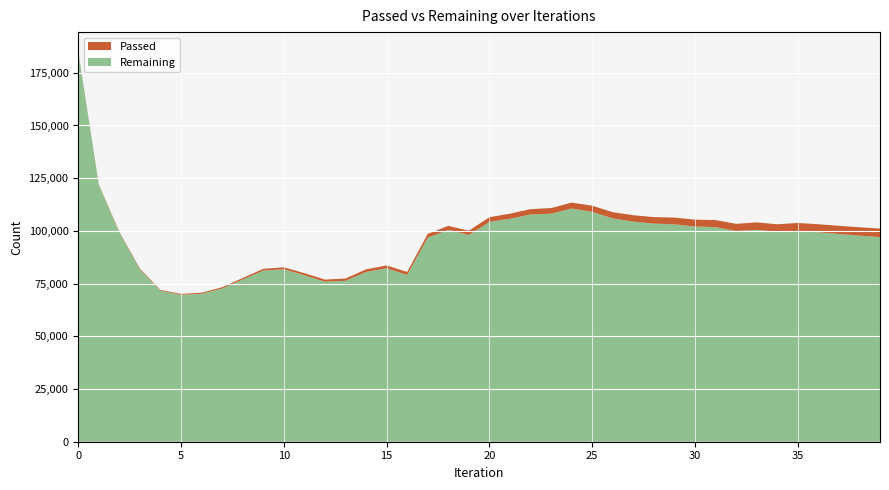

Reading left to right, what are all the values shown in this chart?

Passed: 0=185	1=243	2=298	3=328	4=359	5=420	6=494	7=586	8=699	9=819	10=910	11=959	12=999	13=1083	14=1226	15=1337	16=1368	17=1774	18=1945	19=2001	20=2236	21=2379	22=2537	23=2659	24=2835	25=2910	26=2939	27=3008	28=3089	29=3189	30=3265	31=3364	32=3410	33=3537	34=3609	35=3735	36=3816	37=3891	38=3967	39=4044
Remaining: 0=184849	1=121755	2=99216	3=81830	4=71586	5=69701	6=70168	7=72698	8=76974	9=81177	10=81819	11=78989	12=75892	13=76329	14=80539	15=82251	16=79148	17=96818	18=100438	19=98078	20=104260	21=105780	22=107769	23=108170	24=110584	25=109040	26=105943	27=104420	28=103454	29=103123	30=102067	31=101780	32=99932	33=100498	34=99526	35=100034	36=99339	37=98527	38=97769	39=97059